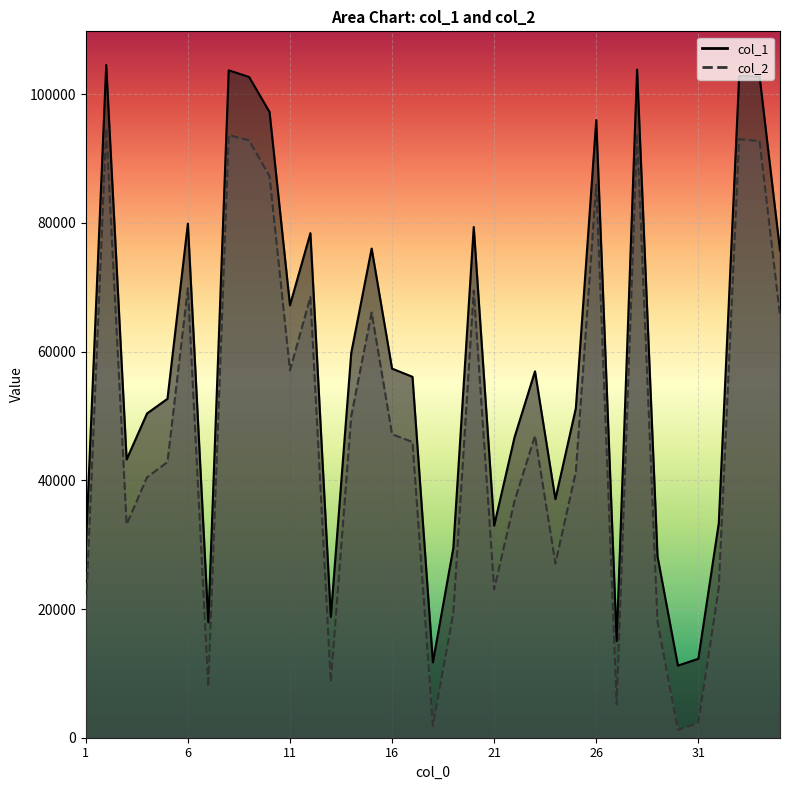

Read the col_1 value at 33, to the nearest 100.

102900